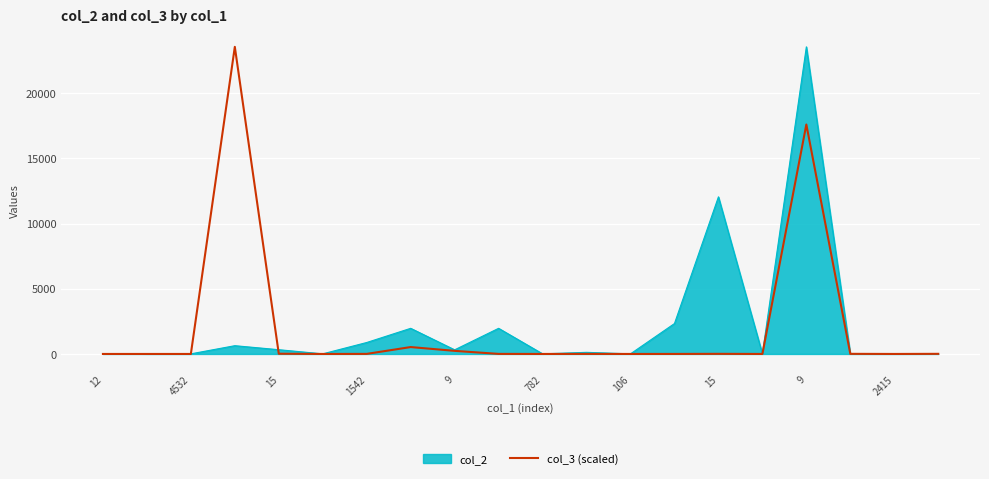

What is the maximum value shown in the chart?

23552.0